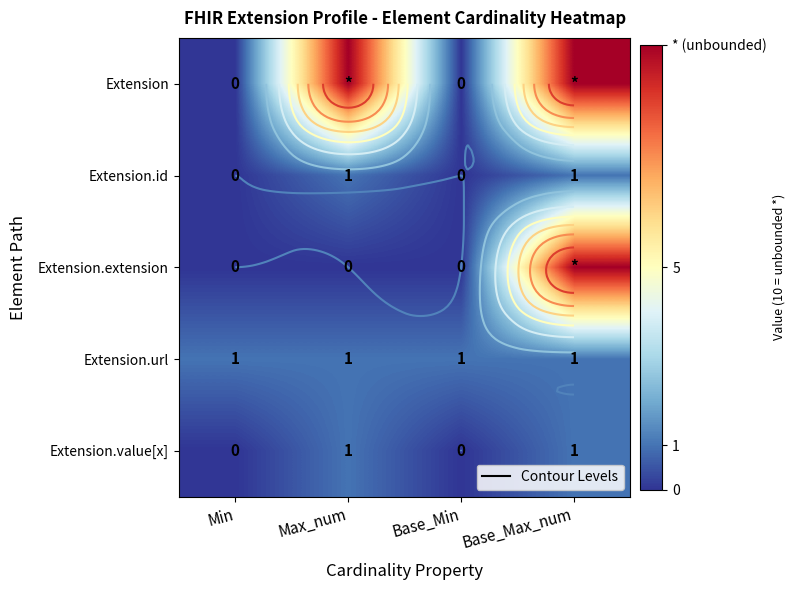

Which series changed the most between Min and Base_Max_num?

Extension